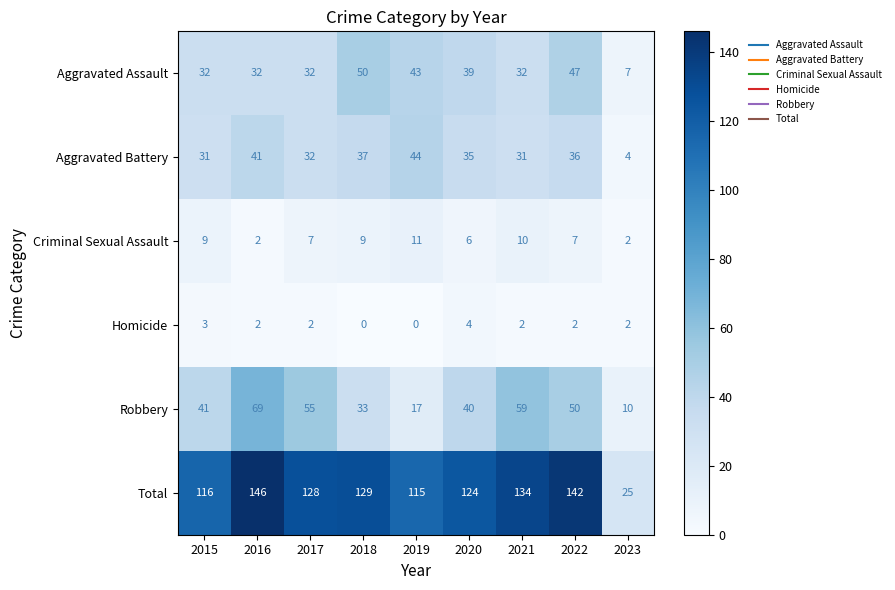

The Robbery series shows 33 at 2018. True or false?

True